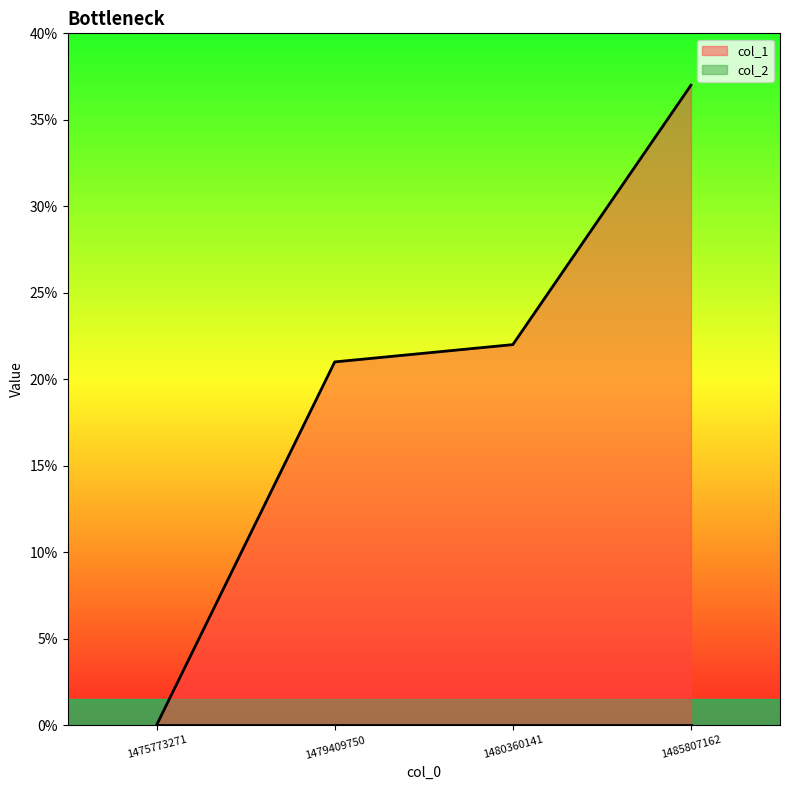

Between 1485807162 and 1479409750, which is larger?

1485807162